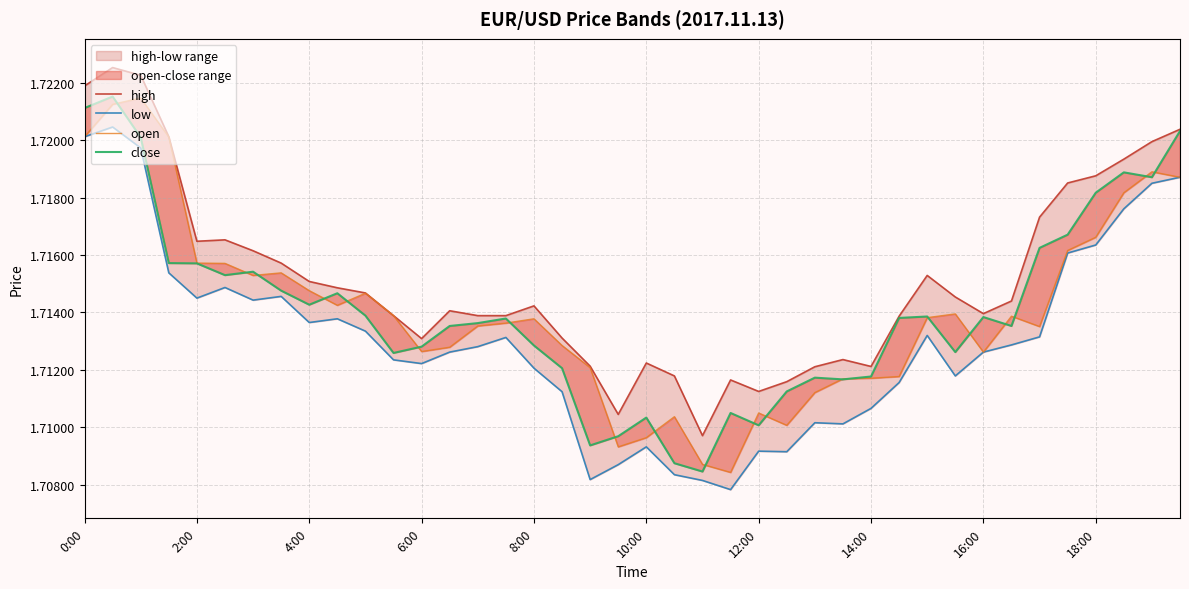

Which series has the widest spread of values?

close